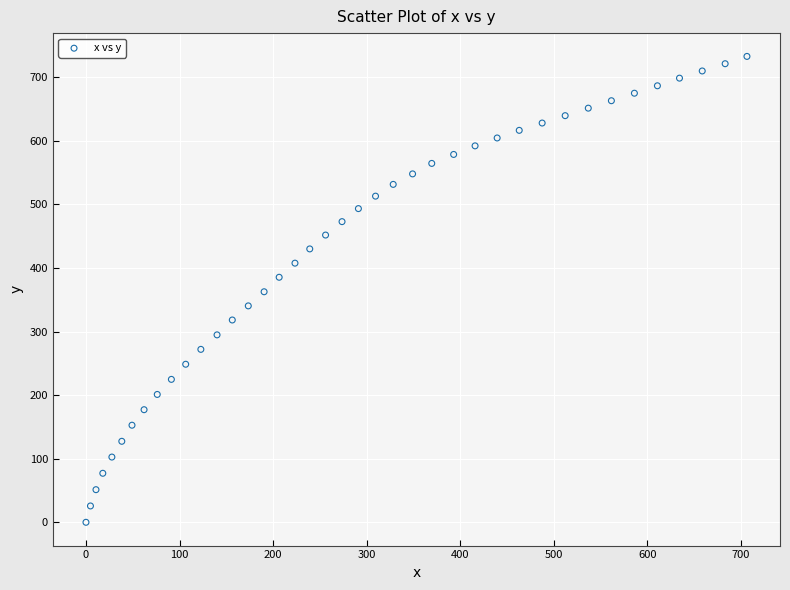

What is the range of Y values (max minus min)?

732.8